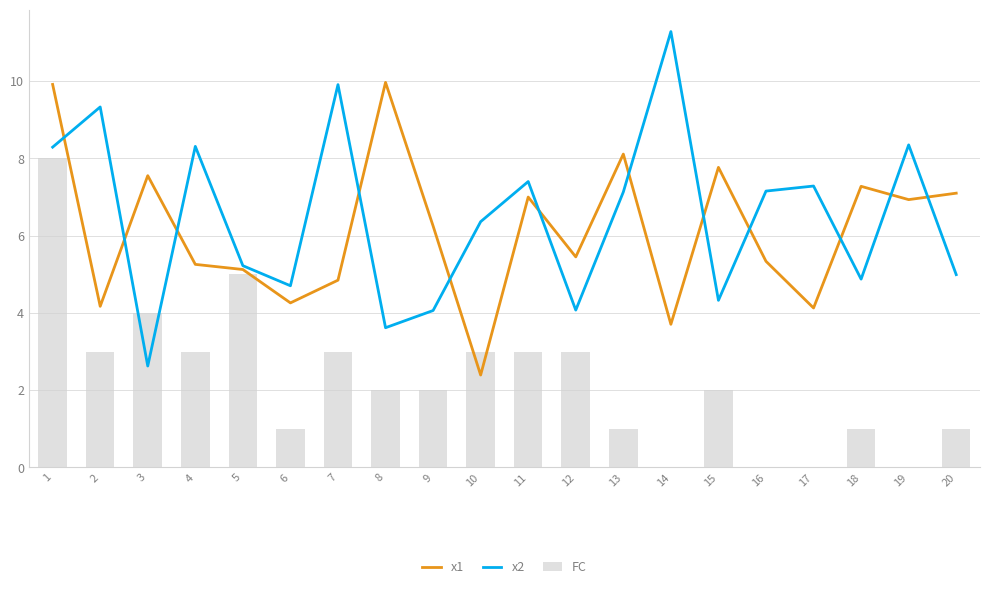

What is the difference between the maximum and minimum values in the x2 series?

8.7